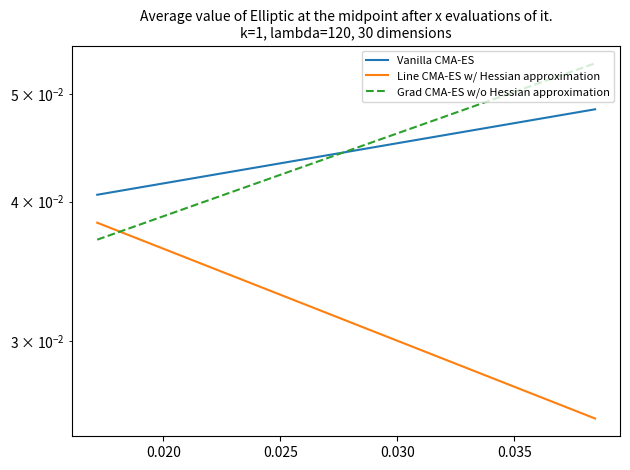

What are all the series names shown in the legend?

Vanilla CMA-ES, Line CMA-ES w/ Hessian approximation, Grad CMA-ES w/o Hessian approximation